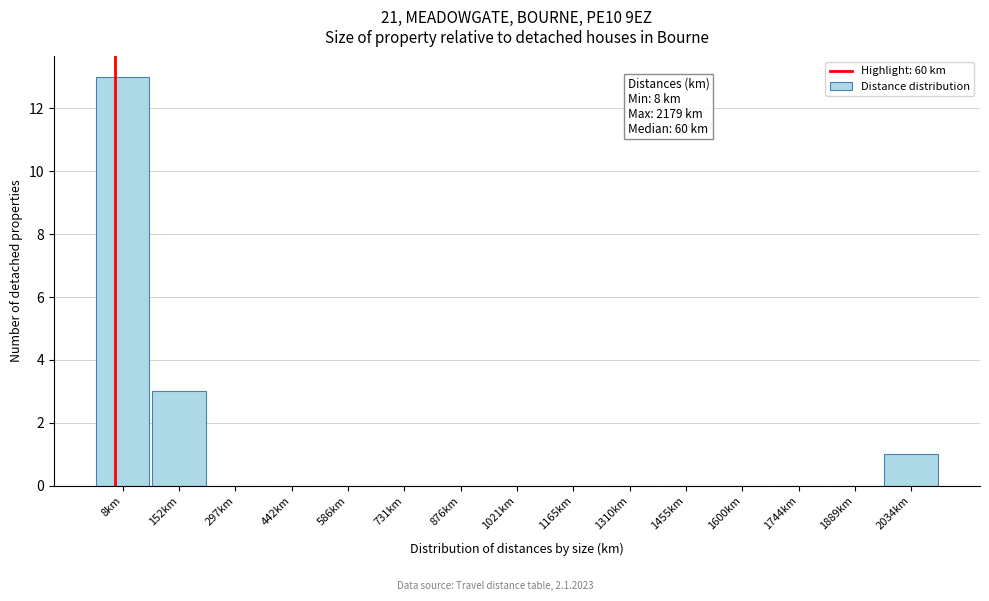

Reading left to right, transcribe all the data shown in this chart.

8km=13	152km=3	297km=0	442km=0	586km=0	731km=0	876km=0	1021km=0	1165km=0	1310km=0	1455km=0	1600km=0	1744km=0	1889km=0	2034km=1